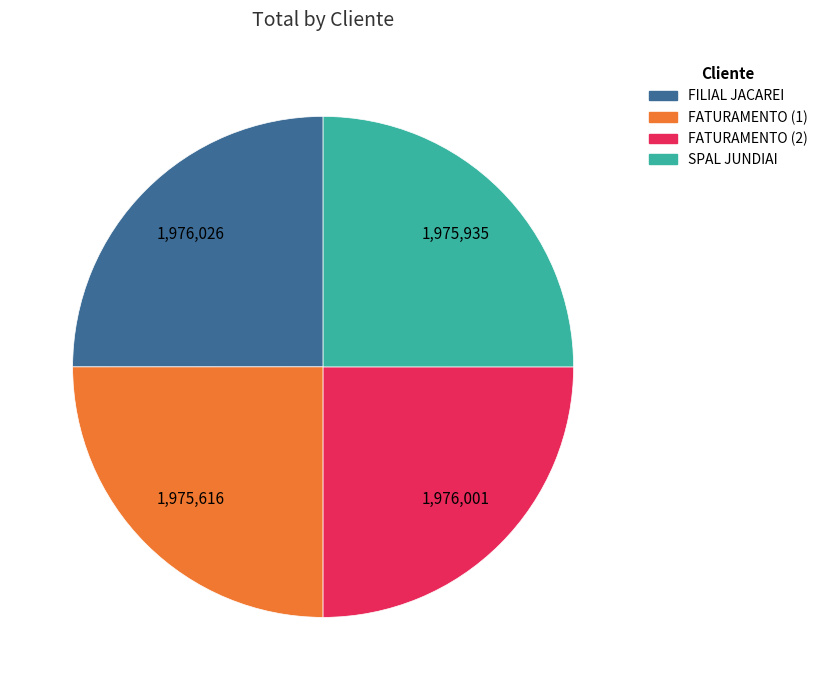

How many slices are in this pie chart?

4